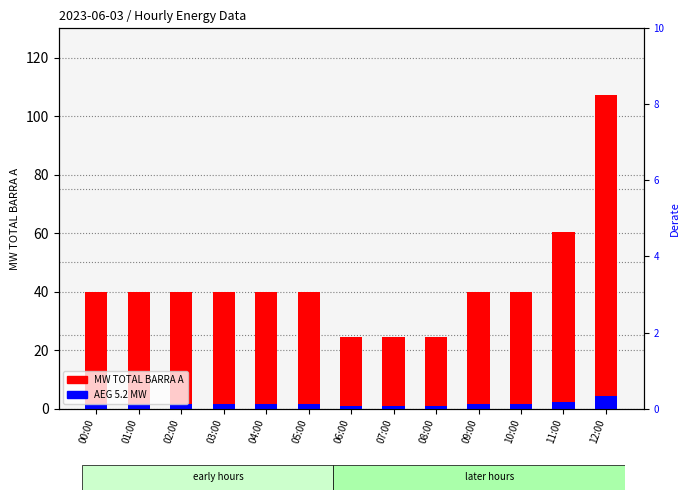

How many values in the MW TOTAL BARRA A series are below 39?

3